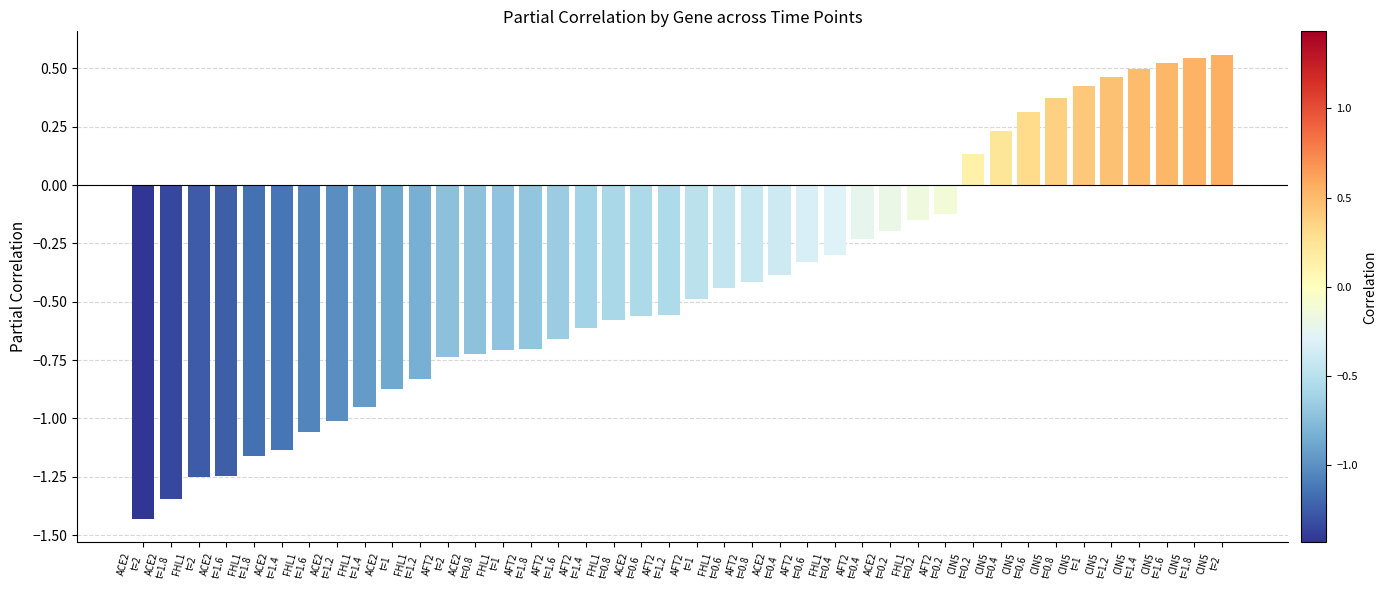

What is the sum of all values?

-17.1